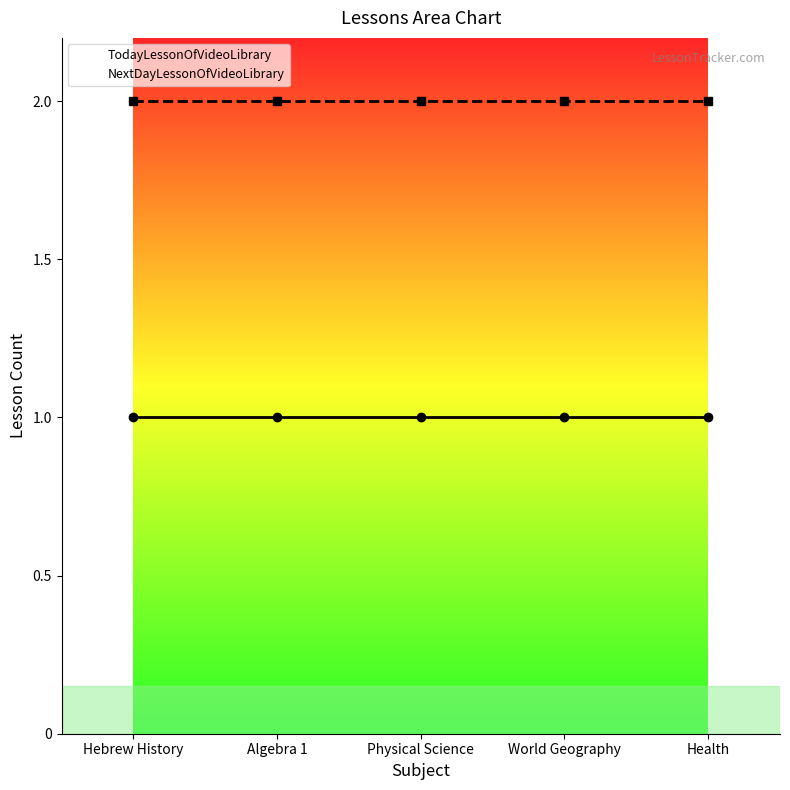

Rank the series by their maximum value, from highest to lowest.

NextDayLessonOfVideoLibrary, TodayLessonOfVideoLibrary